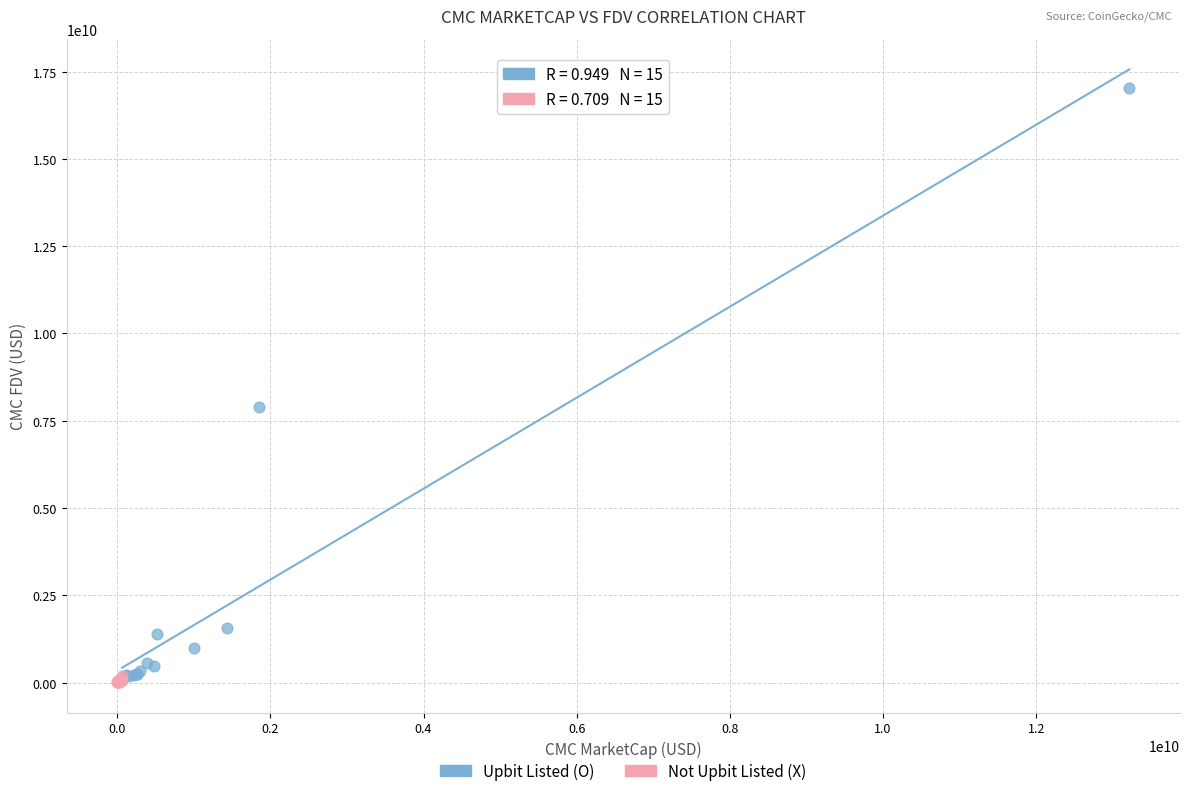

Which series contains the highest Y value?

Upbit Listed (O)